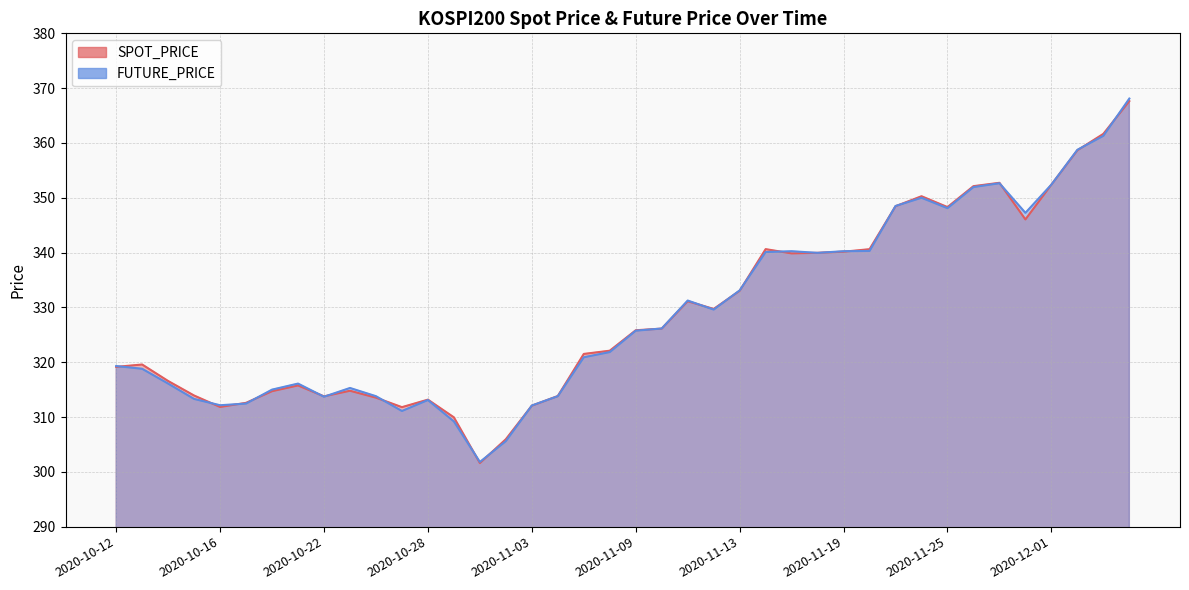

The value of FUTURE_PRICE at 2020-11-19 is 340.2. True or false?

True